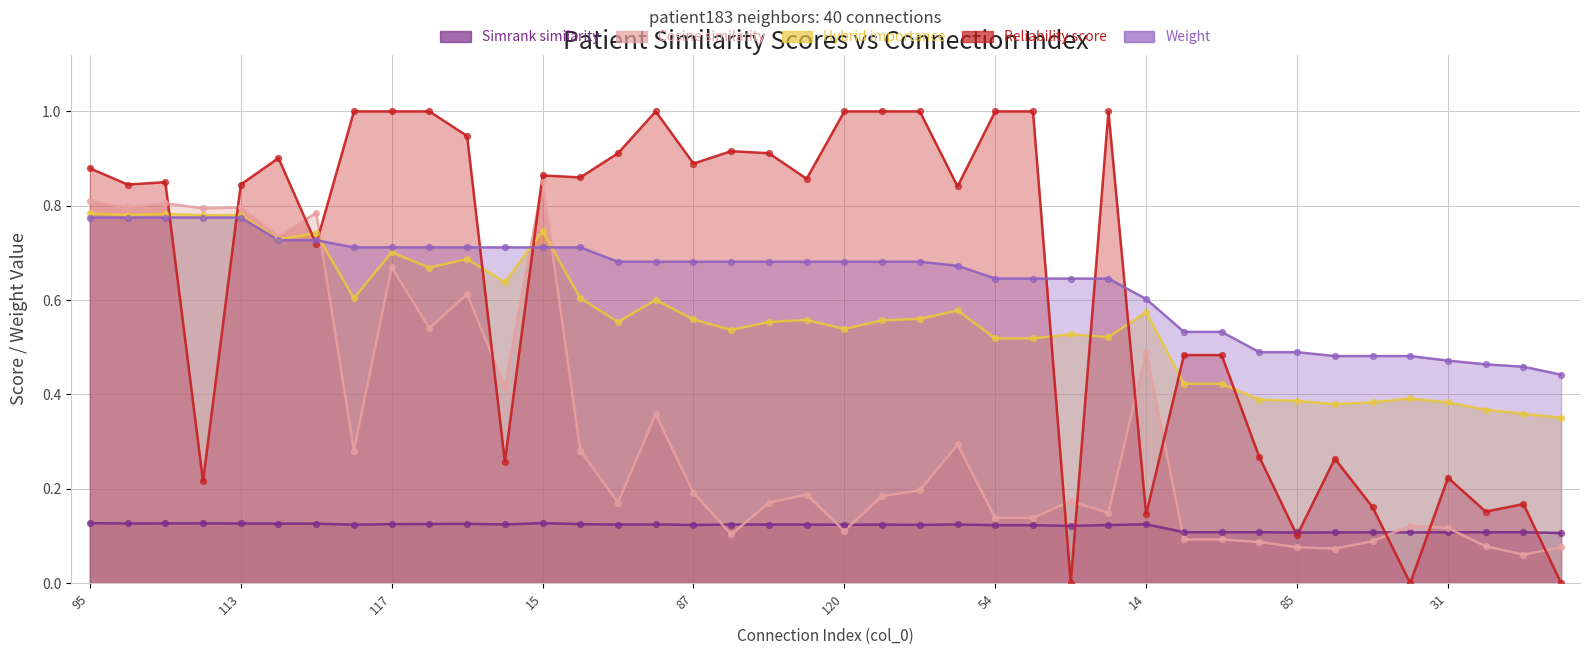

Which series reaches the minimum Y coordinate?

reliability_score